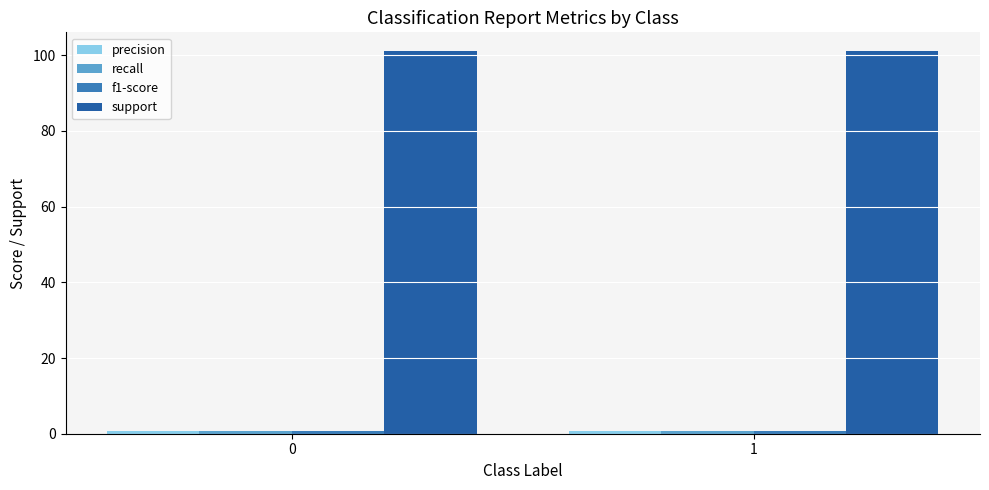

How many distinct data groups are displayed?

4